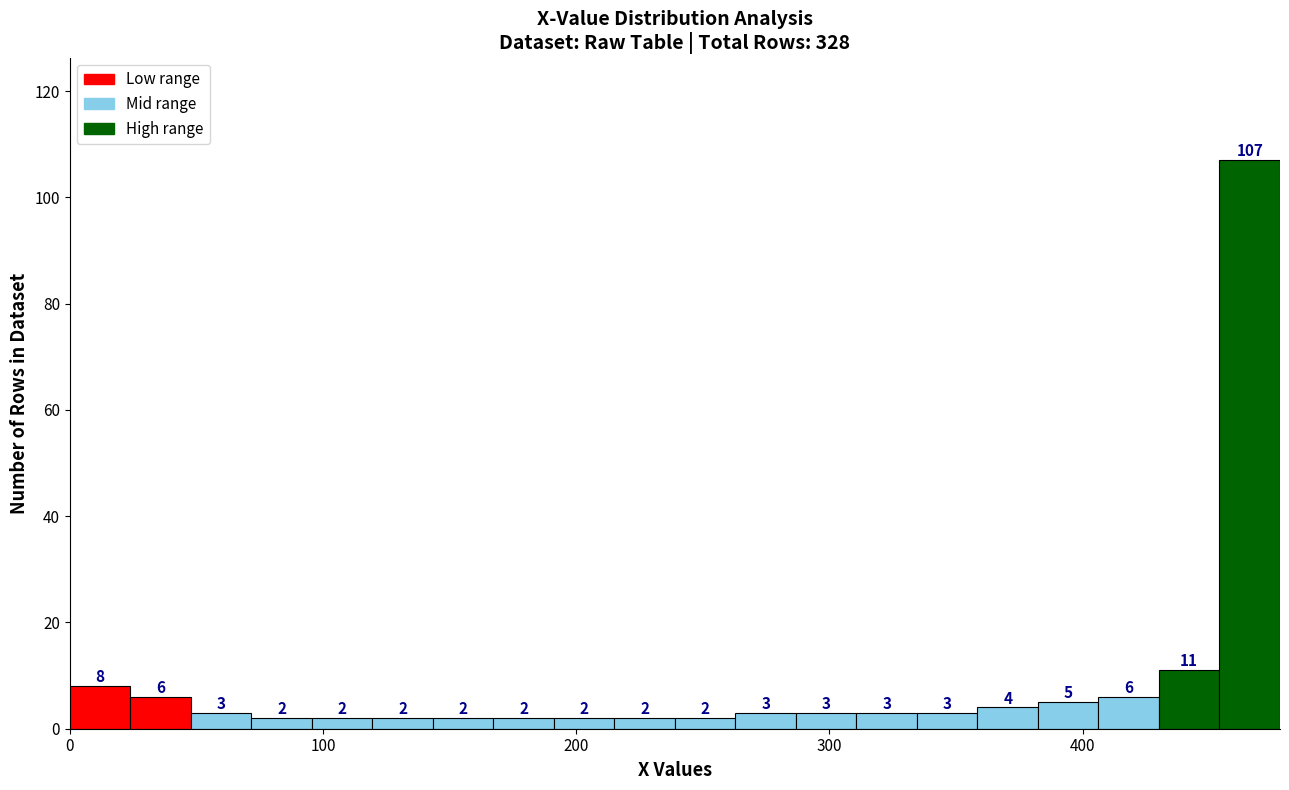

Around what value on the x-axis is the tallest bar? Give the approximate position of its centre, as read against the axis.

470